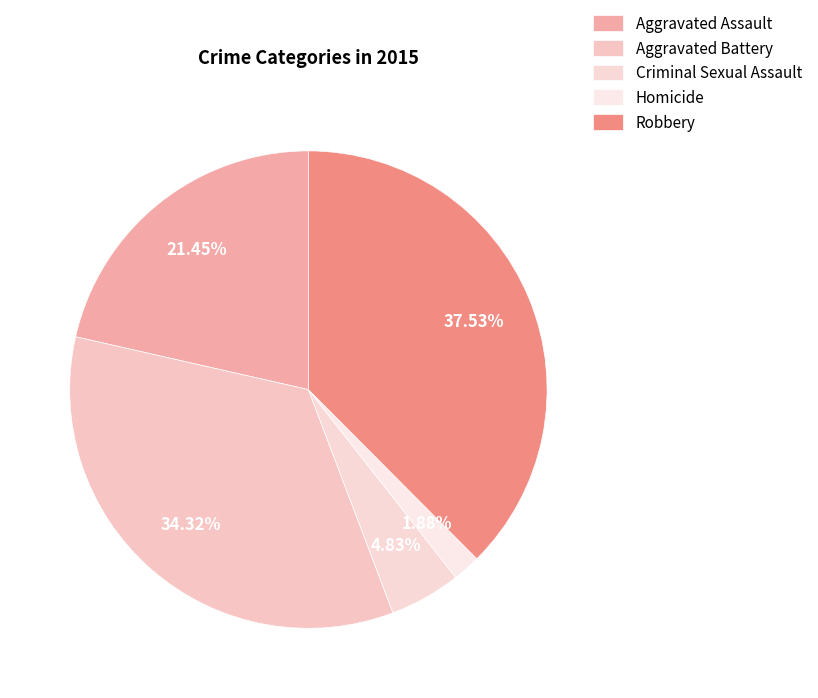

How many segments does this pie chart have?

5